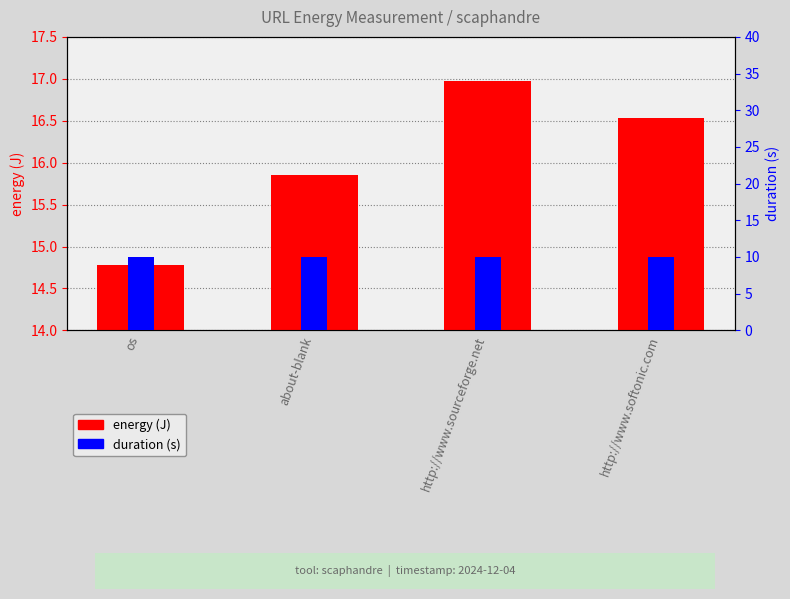

Where does the energy (J) series first go above 16?

http://www.sourceforge.net